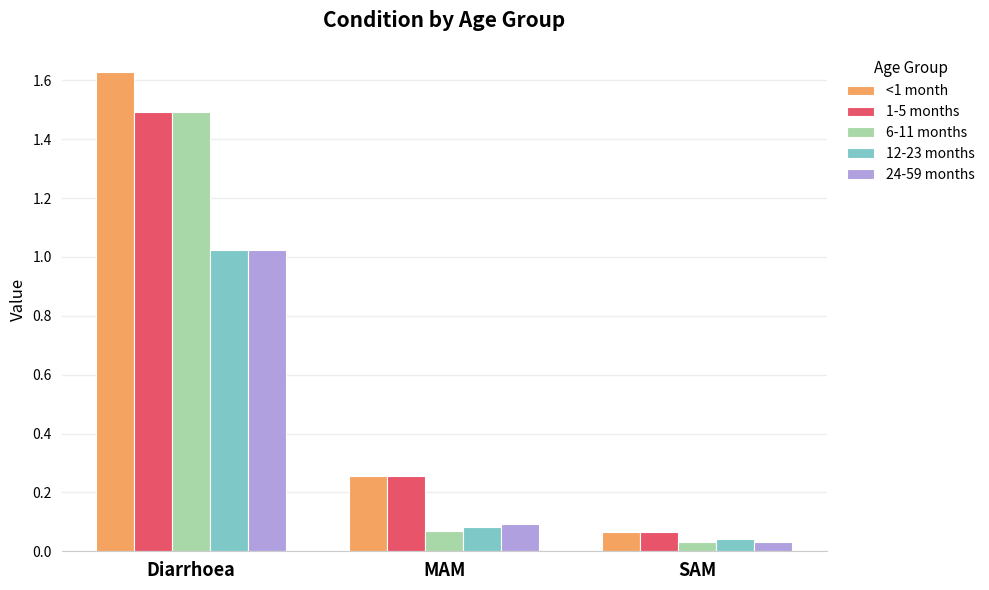

What is the sum of the 1-5 months values at Diarrhoea and MAM?

1.8